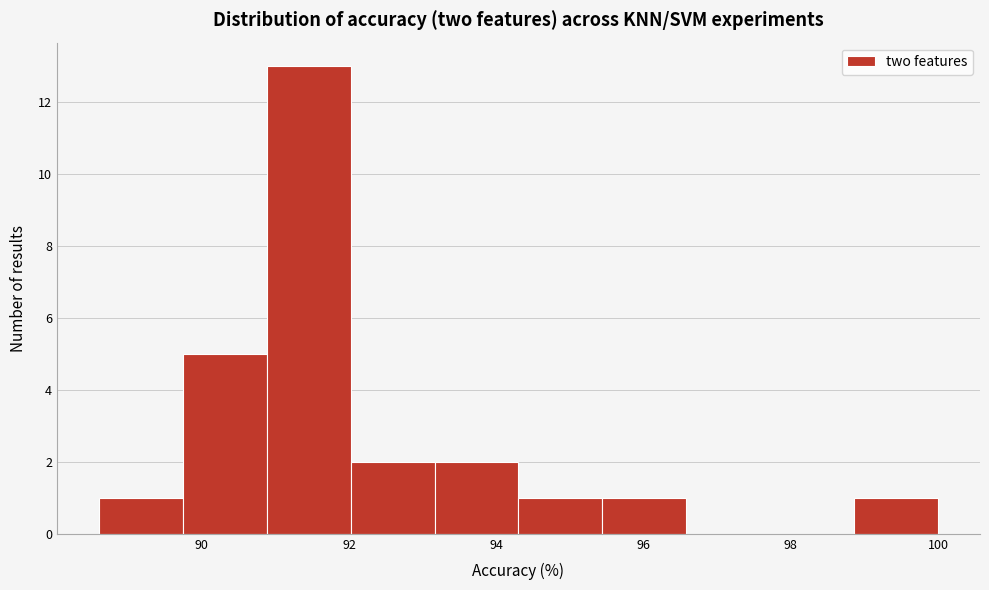

What is the height of the bar covering 93.2 to 94.4 on the x-axis? Neither the bar edges nor the heights are printed on the chart, so give them approximately, as read against the axes.

2